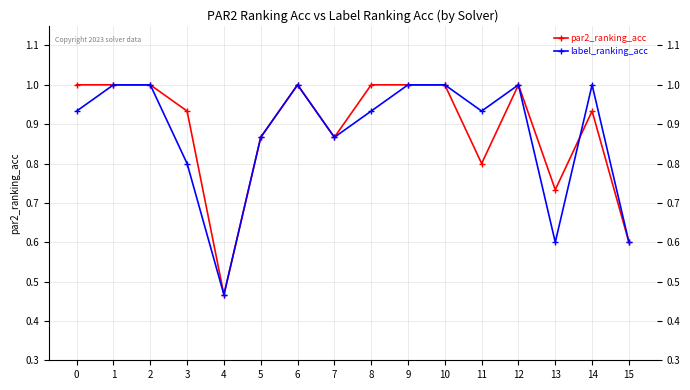

The par2_ranking_acc series shows 0.6 at 15. True or false?

True